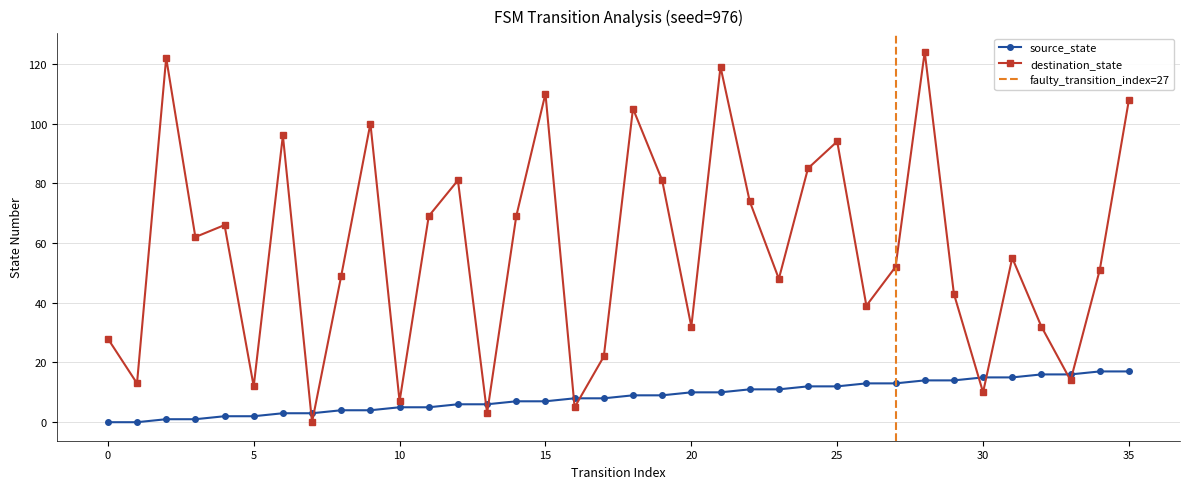

How many lines are shown in the chart?

2